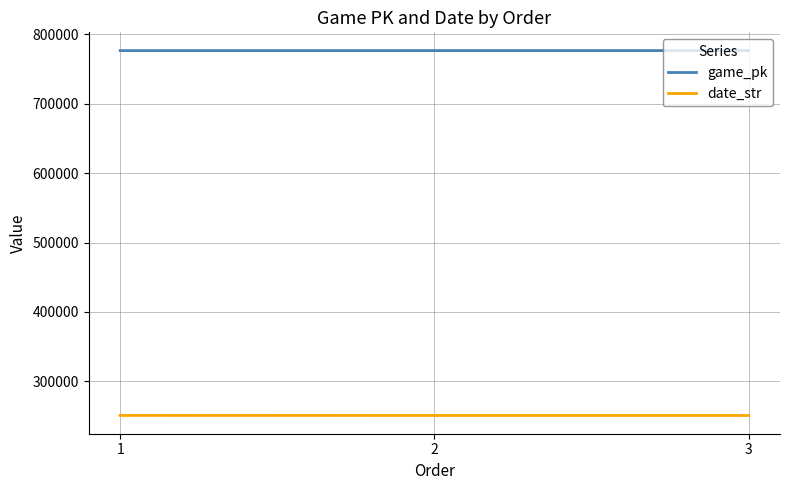

At 1, list the series in order from largest to smallest.

game_pk, date_str